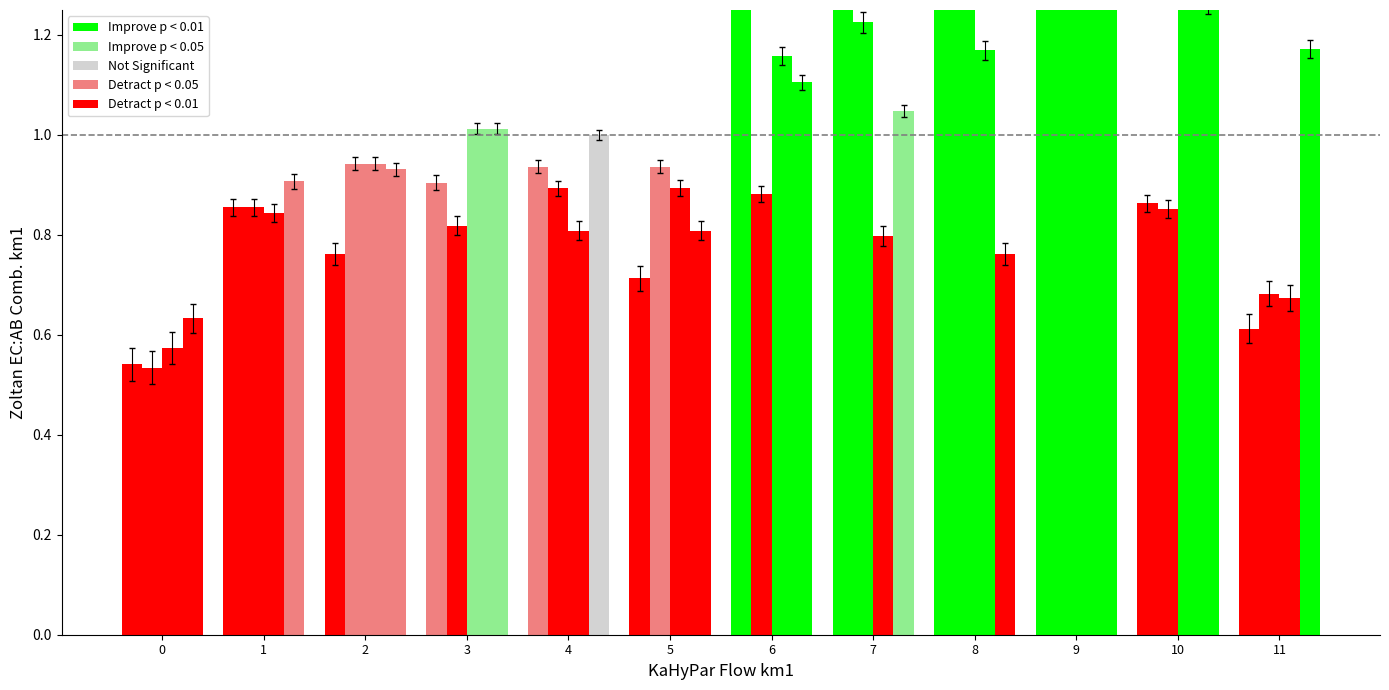

Is it true that Detract p < 0.01 equals 0.6 at 11?

True